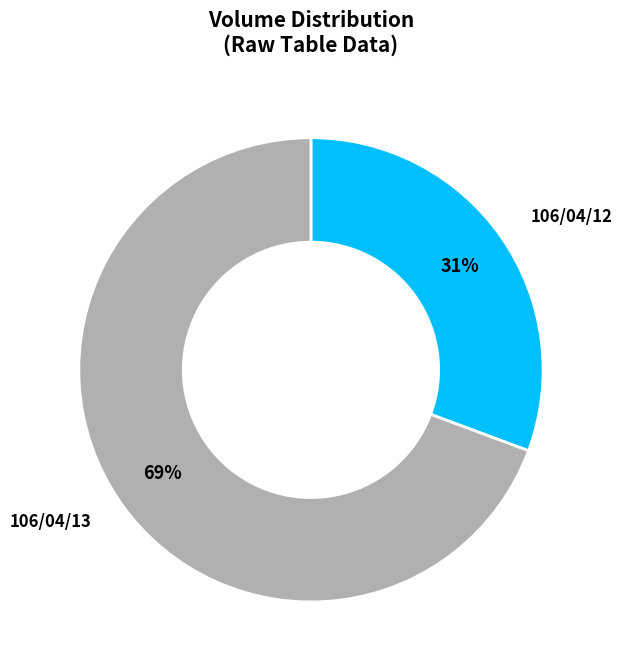

Is there a majority slice in this chart?

Yes